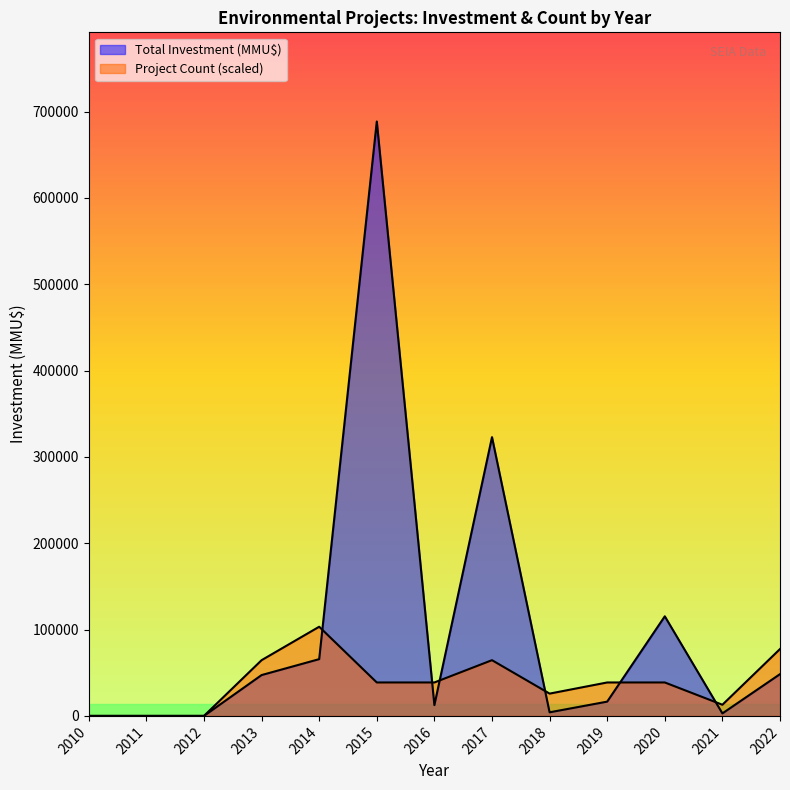

What is the minimum value for Project Count?

1